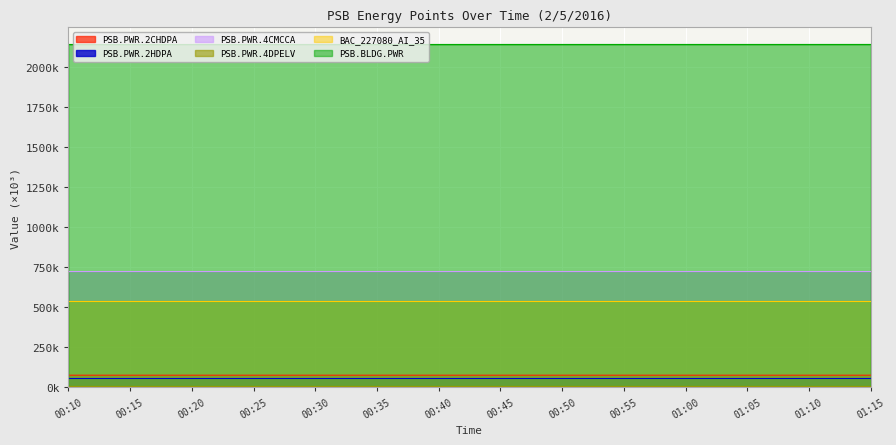

What is the sum of all PSB.PWR.4CMCCA values?

10099.9